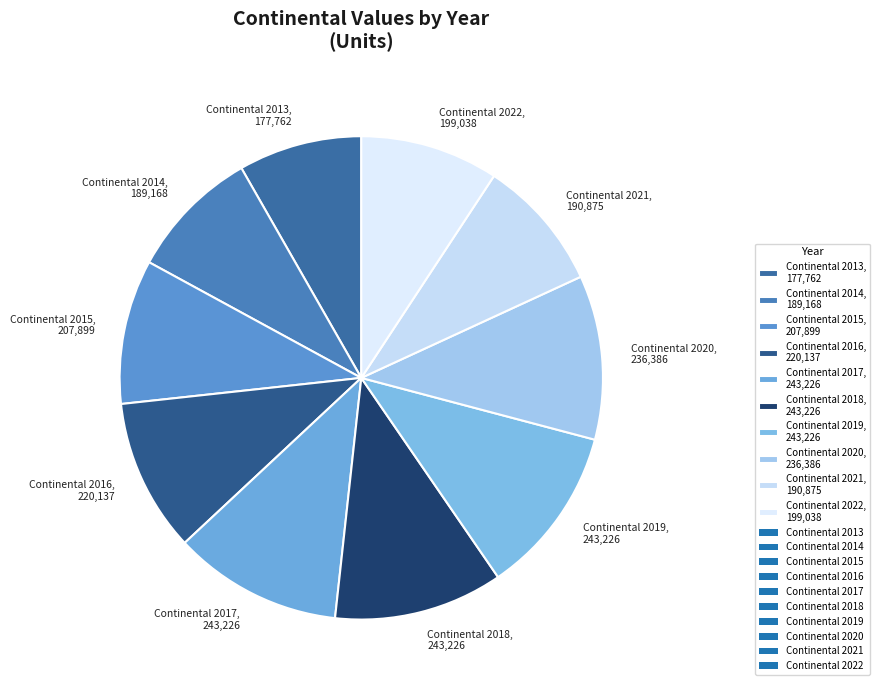

Is there any slice that represents more than half of the pie?

No